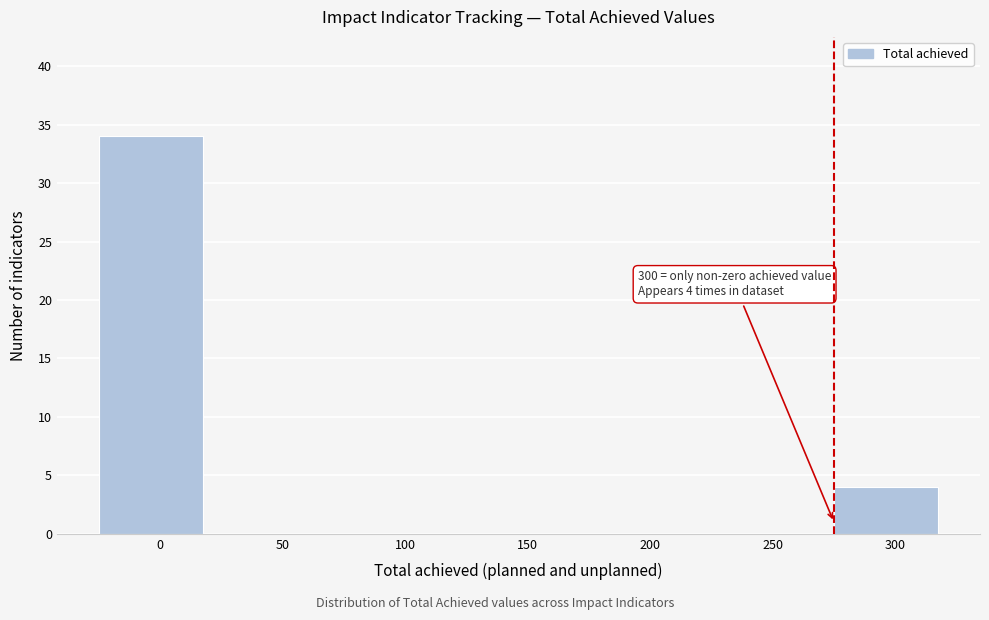

Reading left to right, list all the values displayed in this chart.

0=34	50=0	100=0	150=0	200=0	250=0	300=4